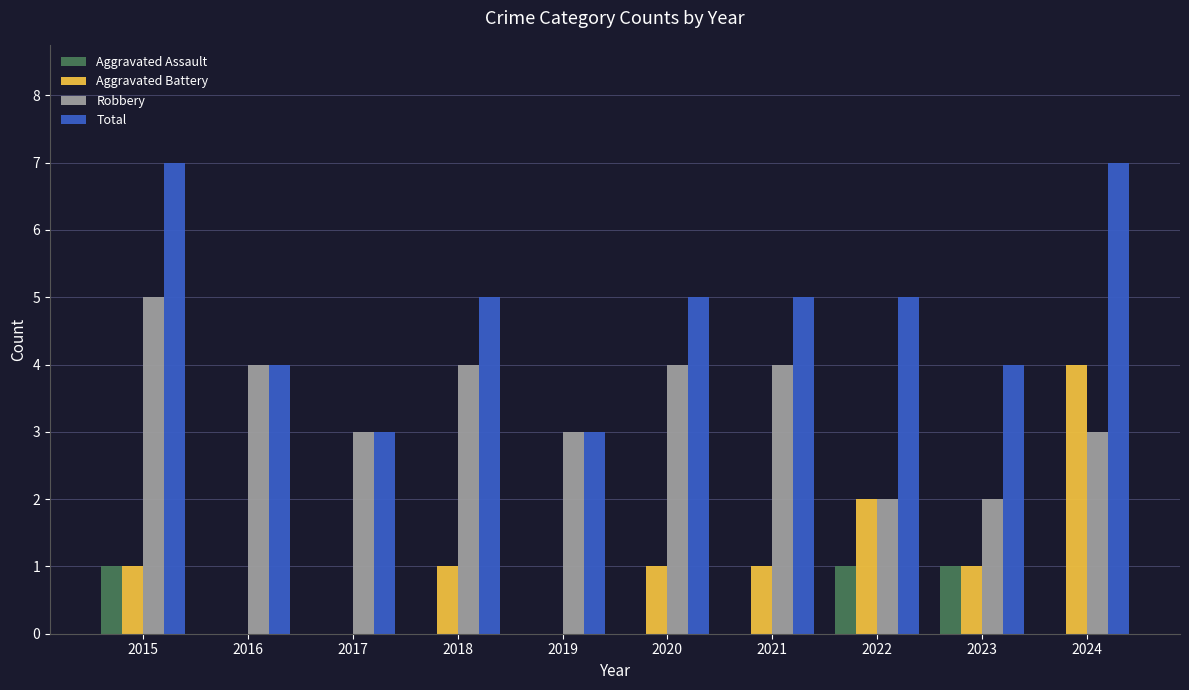

What is the total value across all series at 2017?

6